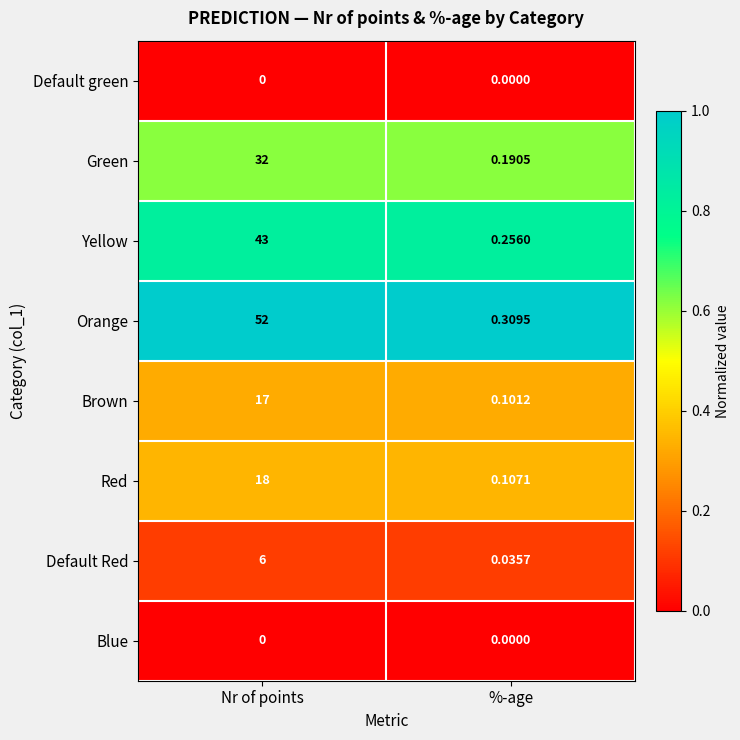

List the labels in order of Green value, smallest first.

%-age, Nr of points